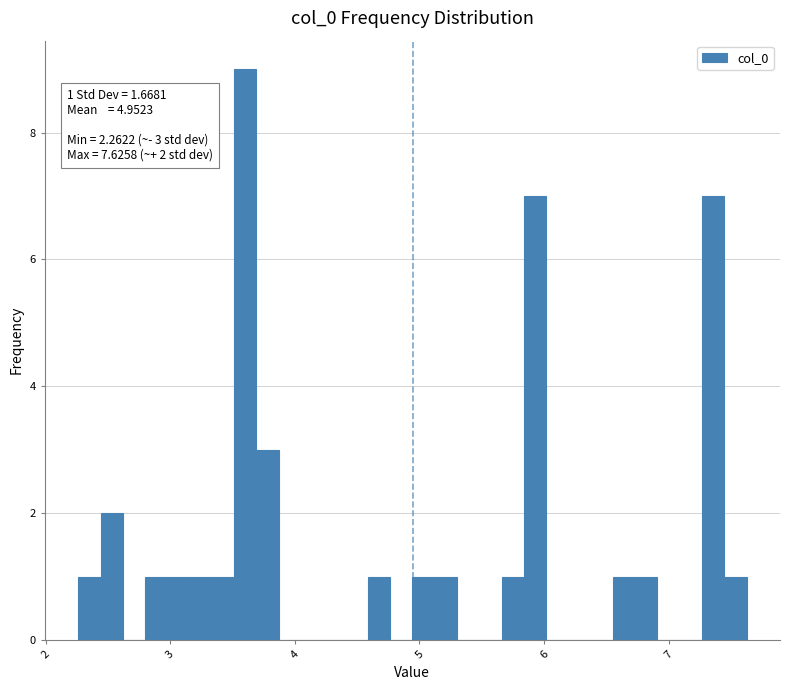

Read against the x-axis, roughly where is the centre of the tallest bar?

3.6